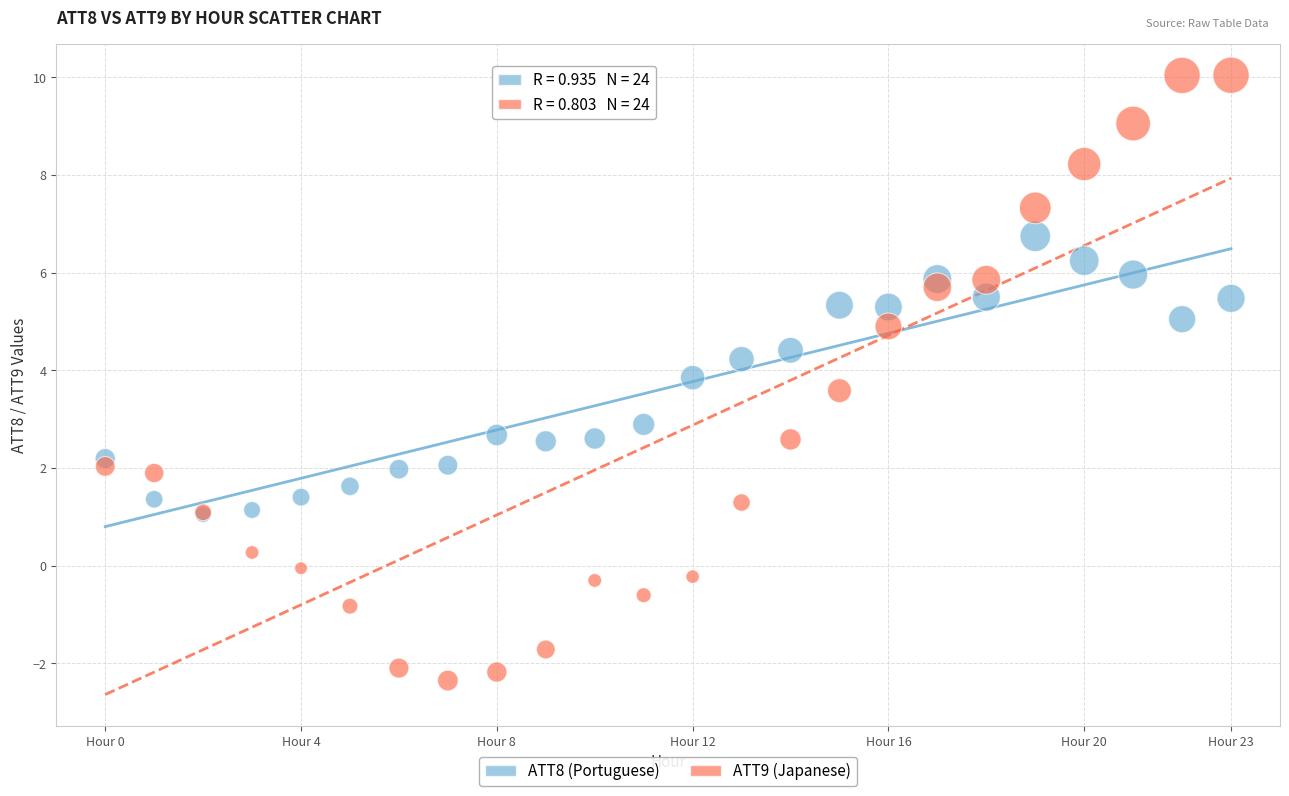

Which series contains the lowest Y value?

ATT9 (Japanese)